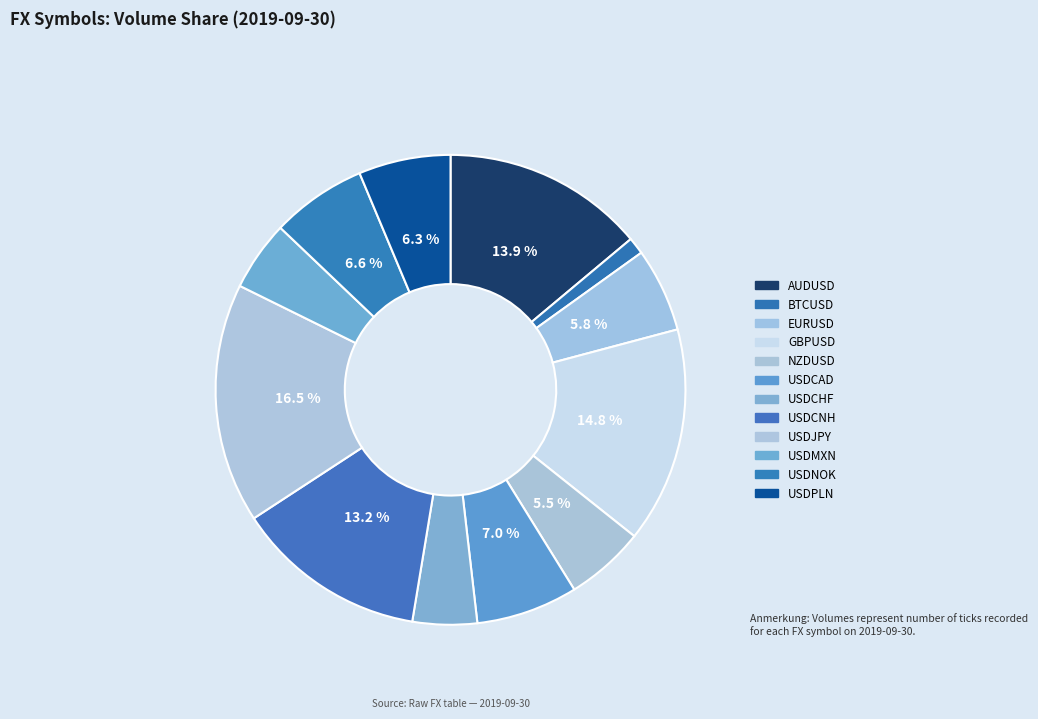

Which category has the biggest portion of the pie?

USDJPY